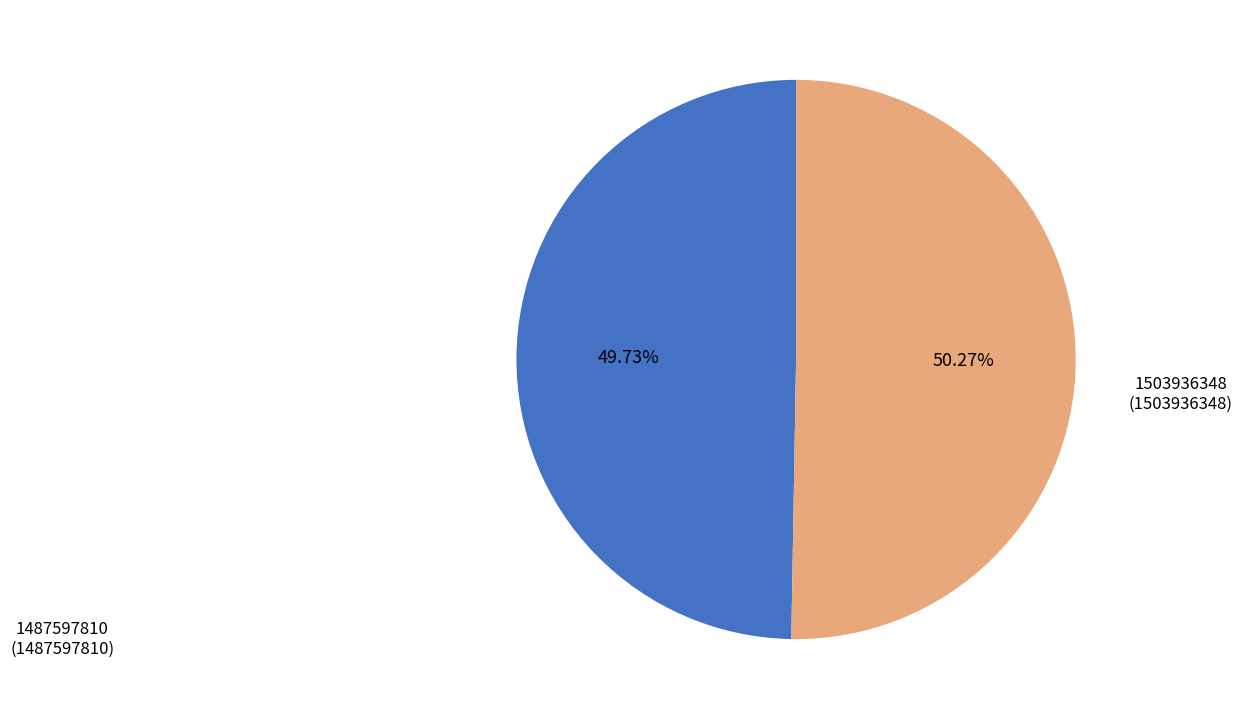

Is there a majority slice in this chart?

Yes